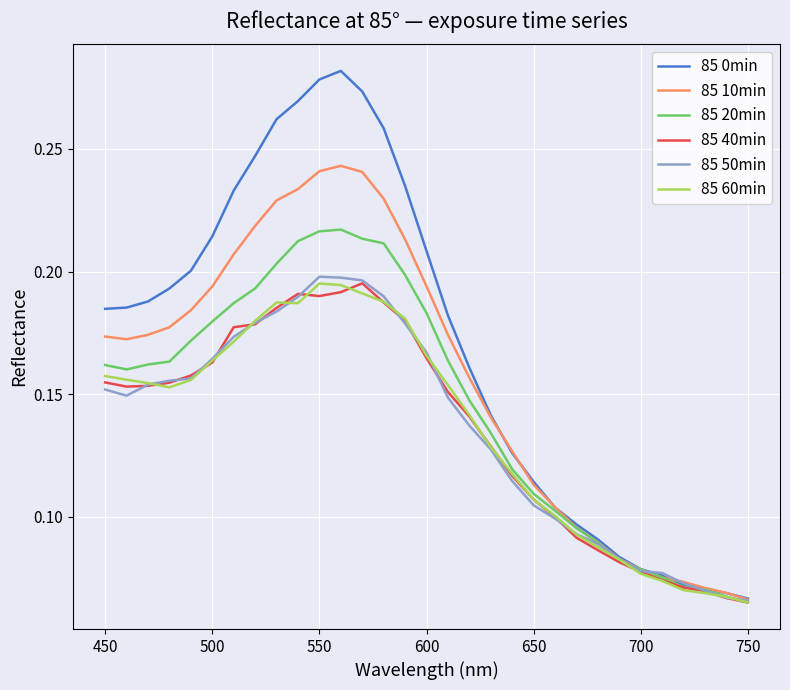

Which series has the largest range (max minus min)?

85 0min